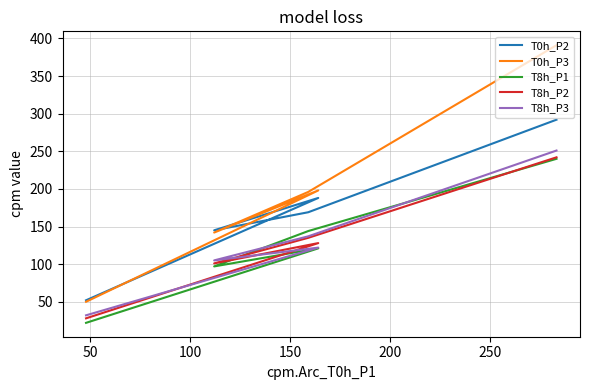

What is the sum of all T8h_P1 values?

624